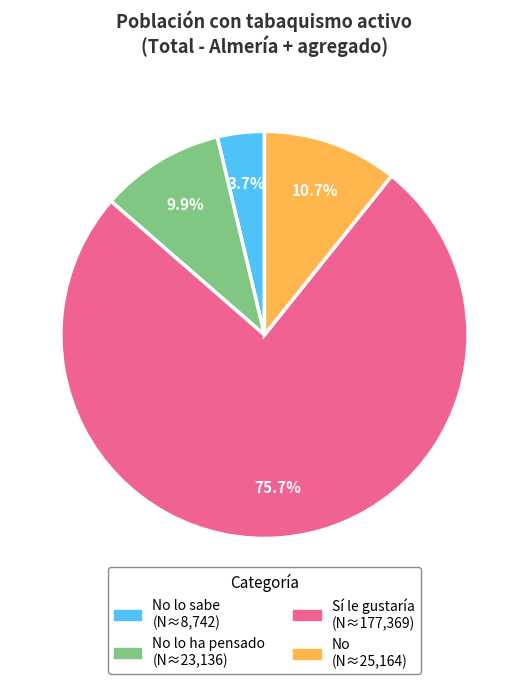

Is there a majority slice in this chart?

Yes